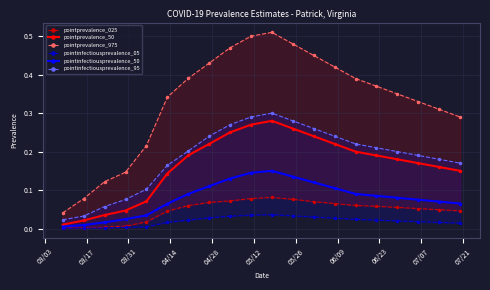

List the series in order of their peak value, lowest first.

pointinfectiousprevalence_05, pointprevalence_025, pointinfectiousprevalence_50, pointprevalence_50, pointinfectiousprevalence_95, pointprevalence_975